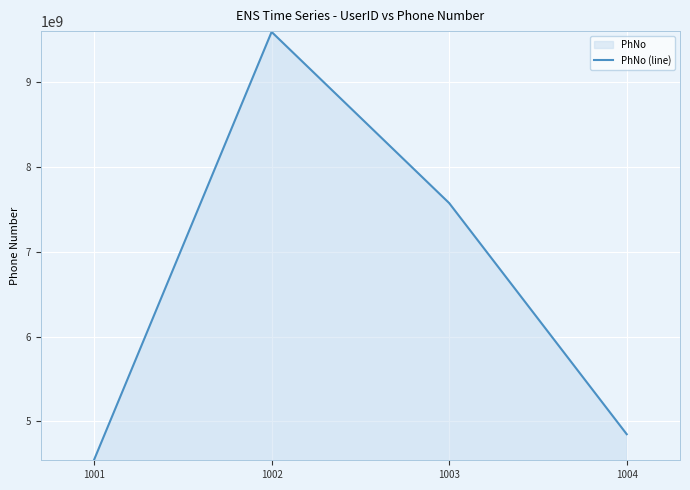

Approximately how many times larger is the value at 1004 compared to 1002?

0.5